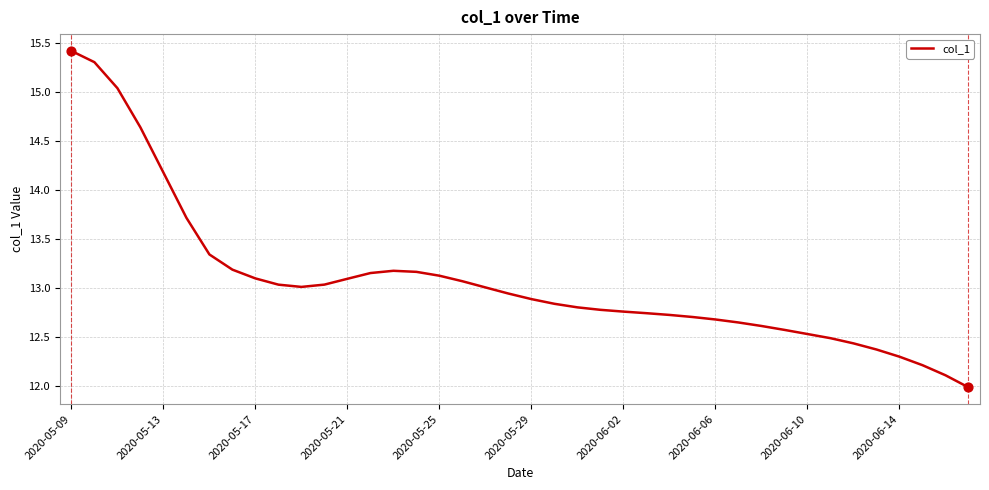

What is the smallest value displayed?

12.0